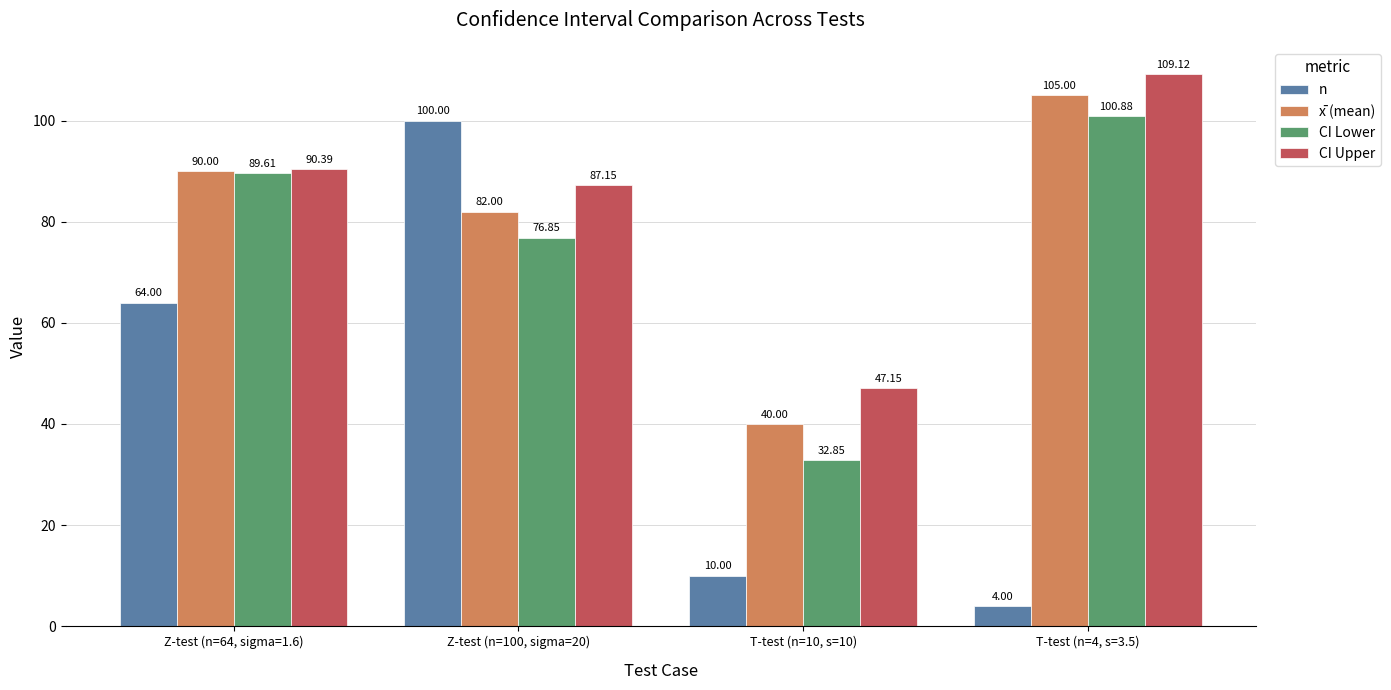

What is the sum of the n values at Z-test (n=100, sigma=20) and T-test (n=4, s=3.5)?

104.0